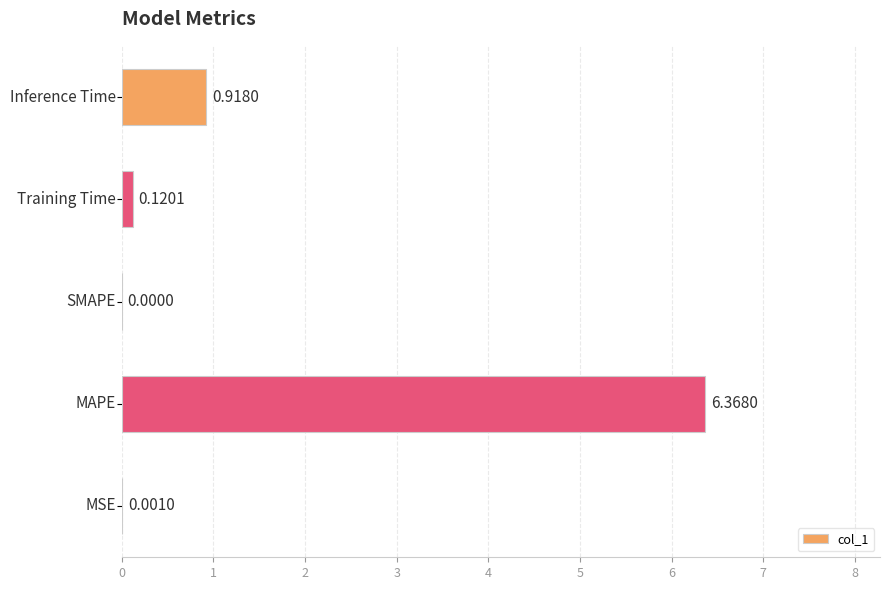

Are the bars horizontal?

Yes